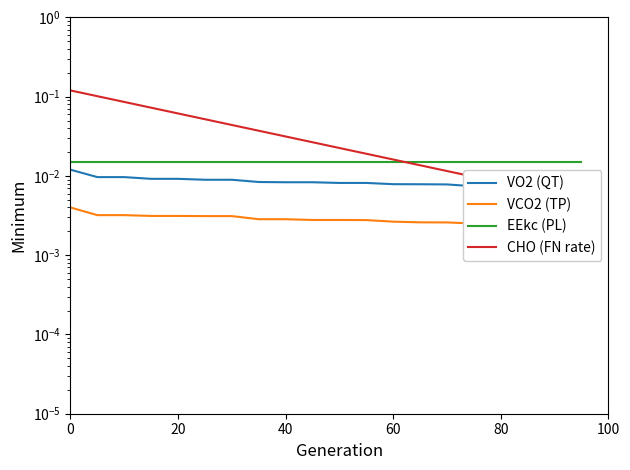

The value of CHO (FN rate) at 40 is 0.0. True or false?

False